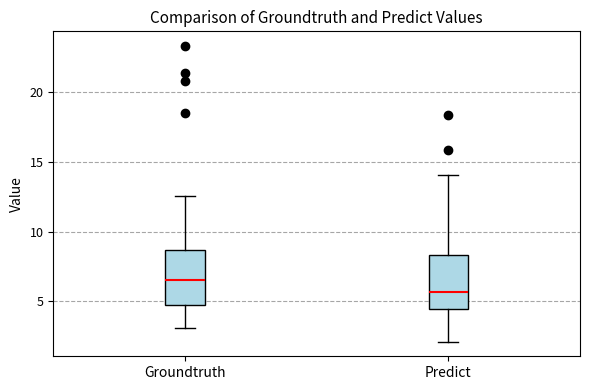

Reading left to right, read every box against the y-axis: the position of its median line, the range the box covers, and the ends of its whiskers. The values are not printed on the chart, so give them approximately, as read against the axis.

Groundtruth: median 6.5, box 4.5 to 8.5, whiskers 3.0 to 12.5
Predict: median 5.5, box 4.5 to 8.5, whiskers 2.0 to 14.0